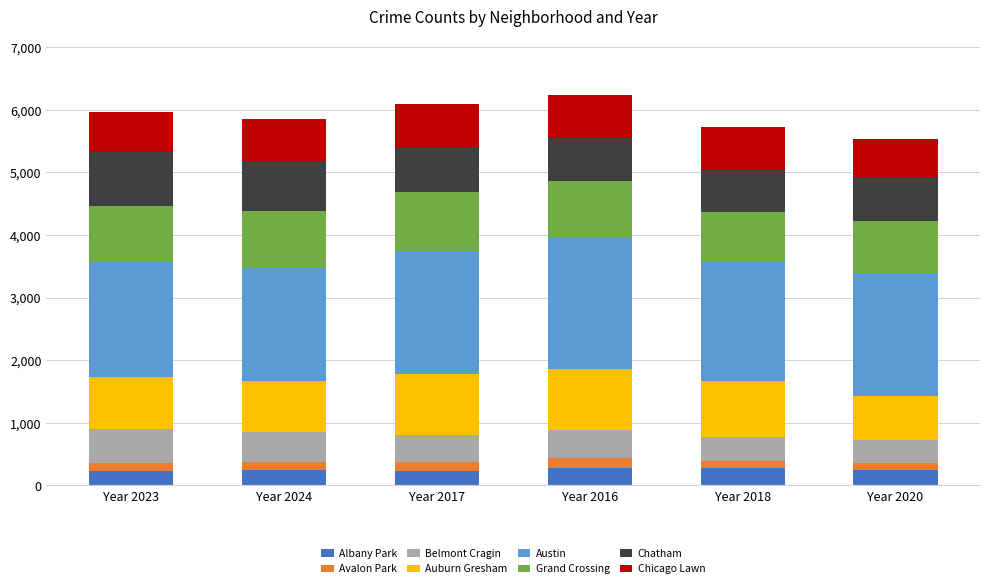

What is the average value of the Albany Park series?

253